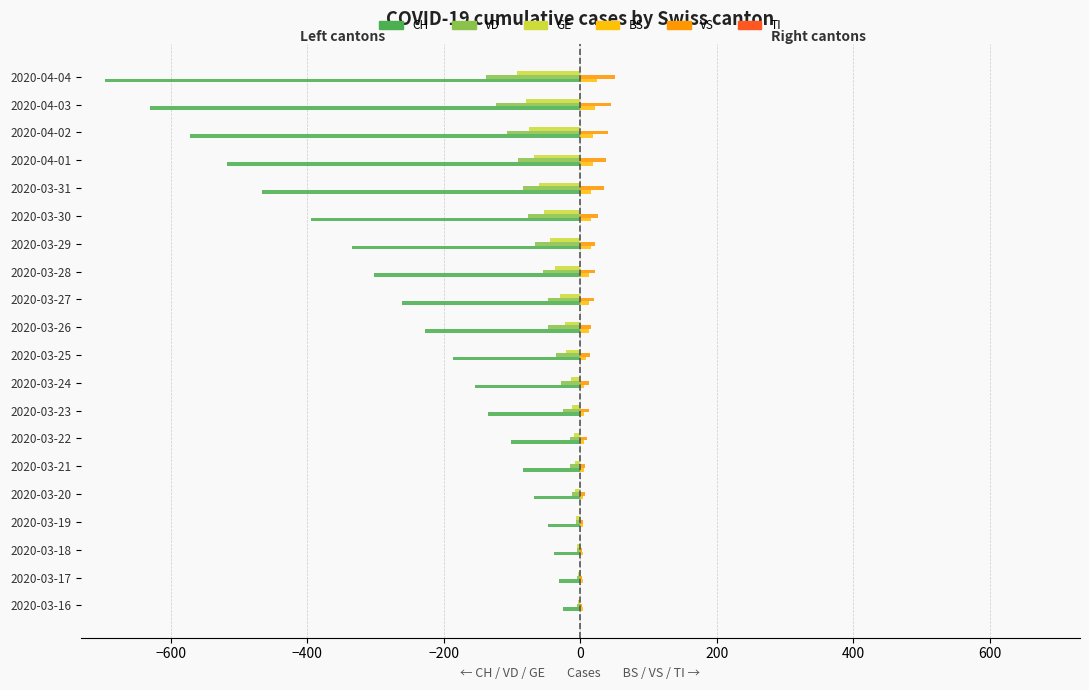

What is the greatest value displayed?

51